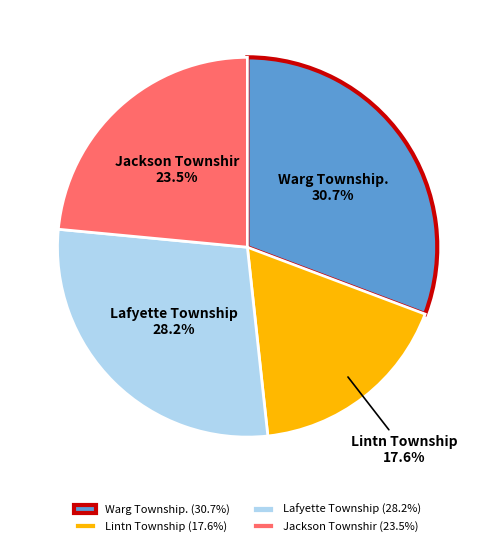

Does Lafyette Township represent more than half of the total?

No